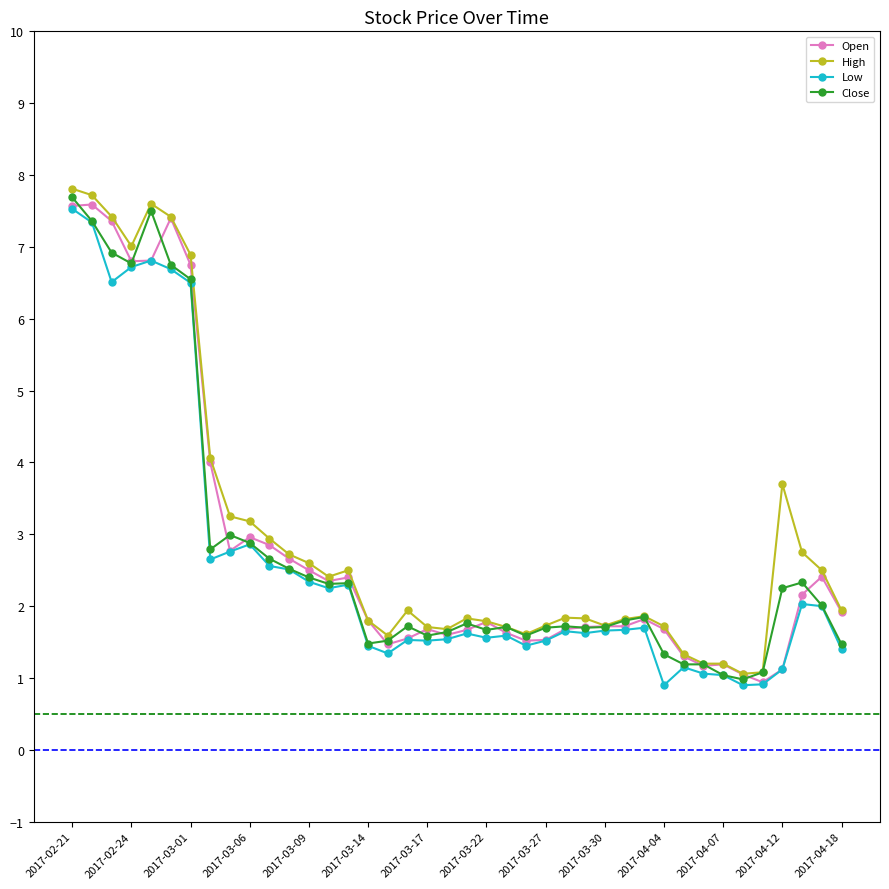

What is the highest value of the Low series?

7.5